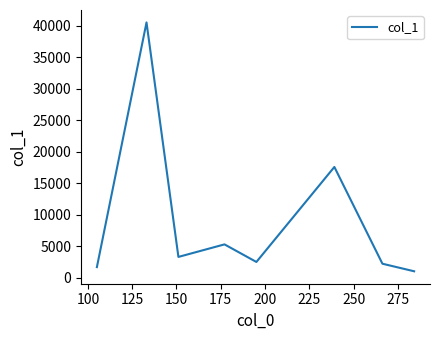

What is the difference between the second highest and second lowest values?

15876.9